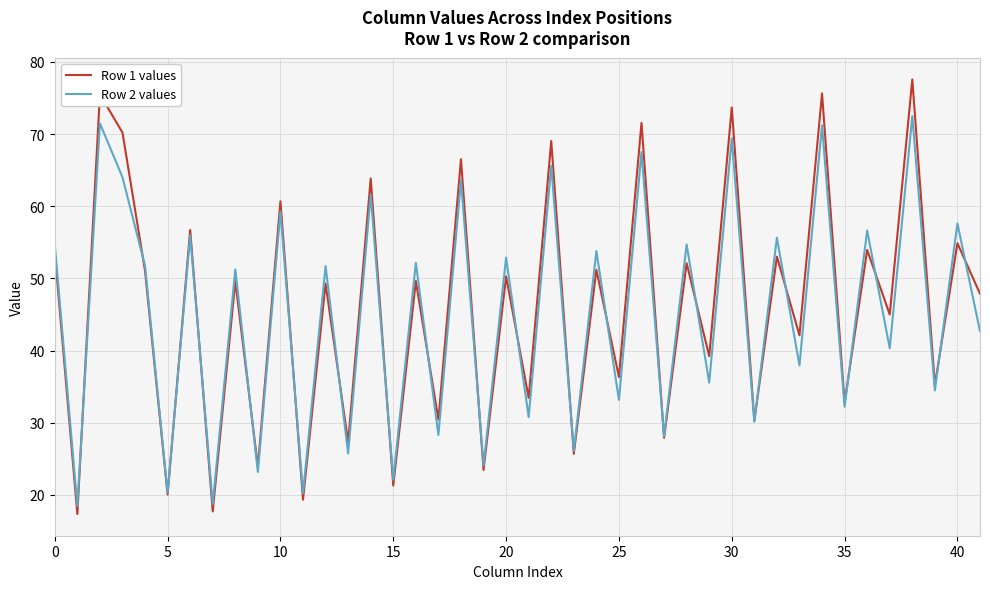

Rank the series by their maximum value, from highest to lowest.

Row 1 values, Row 2 values